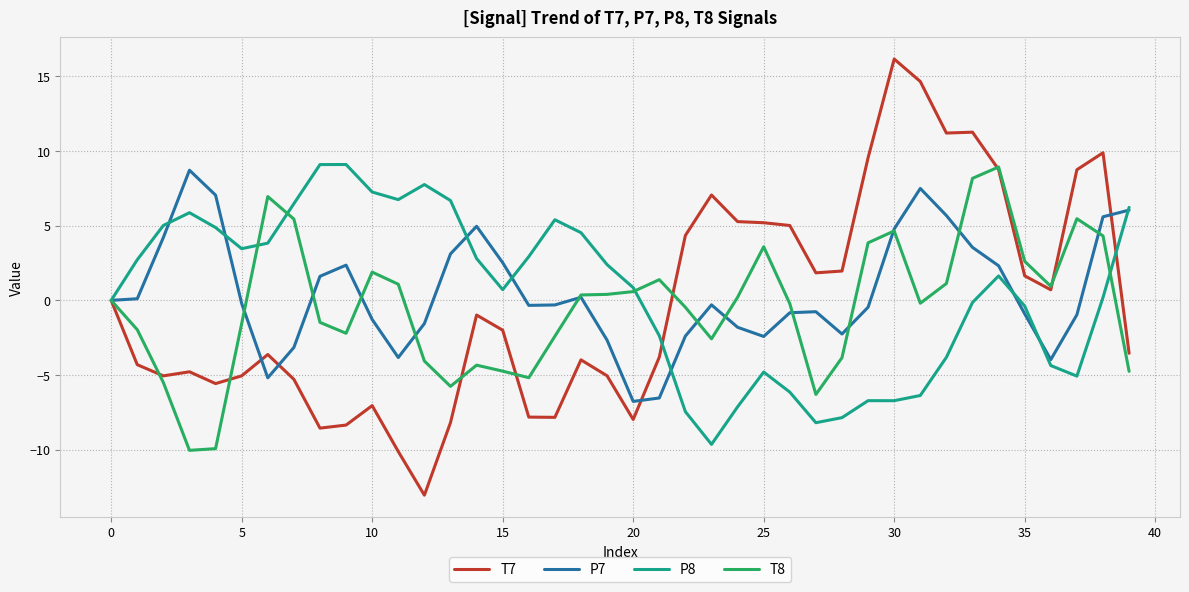

What is the minimum value shown in the chart?

-13.1